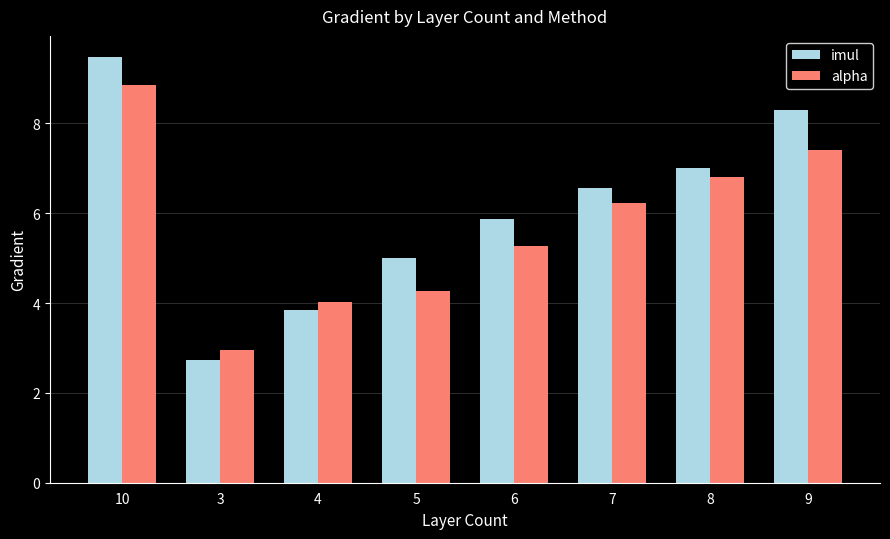

Which category has the lowest value across all series?

3